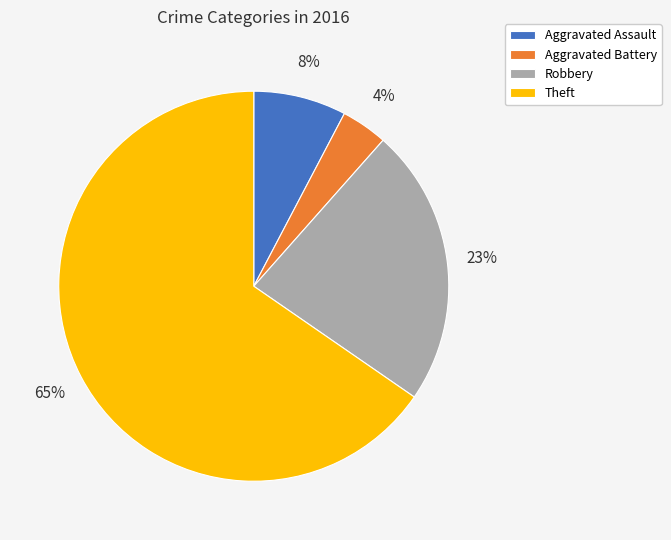

Combined, do Aggravated Battery and Aggravated Assault account for over 50%?

No